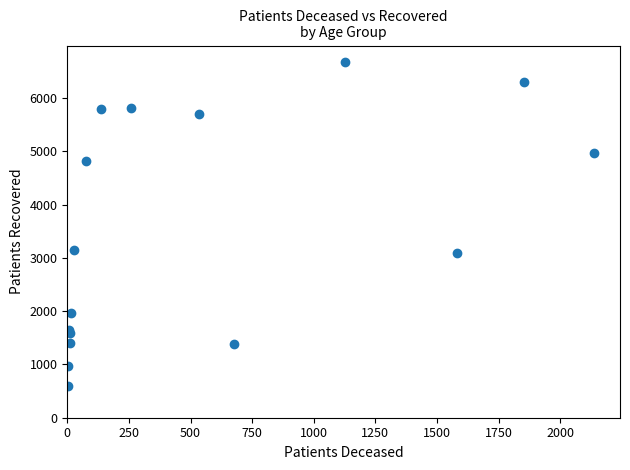

What Y value in the scatter plot is closest to 3634?

3154